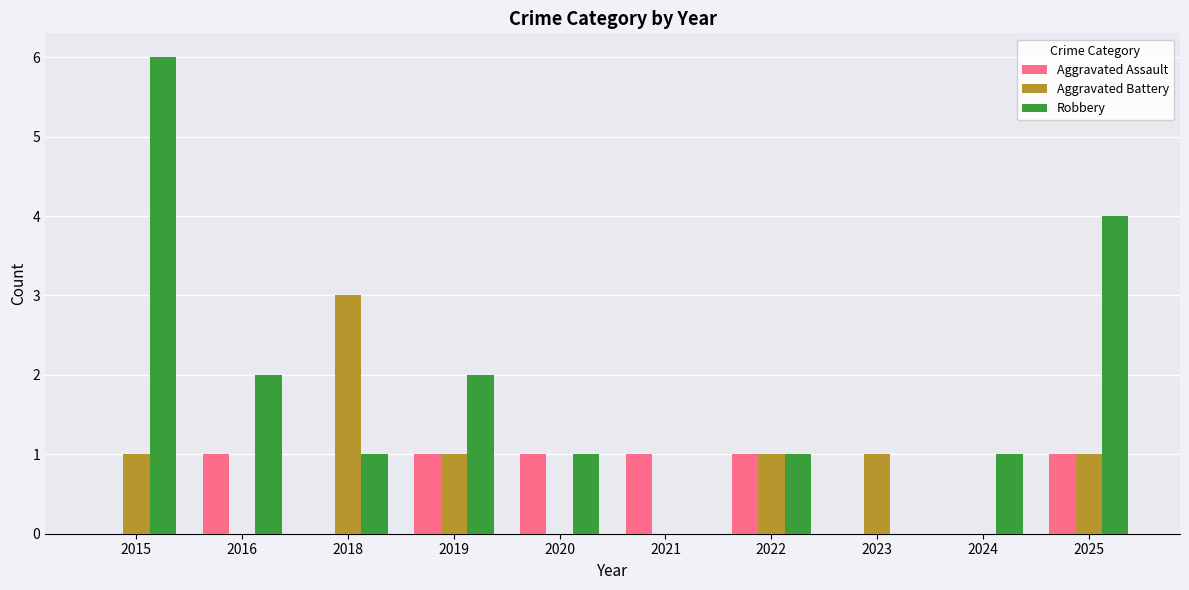

True or false: Aggravated Battery has a value of 2 at 2015.

False